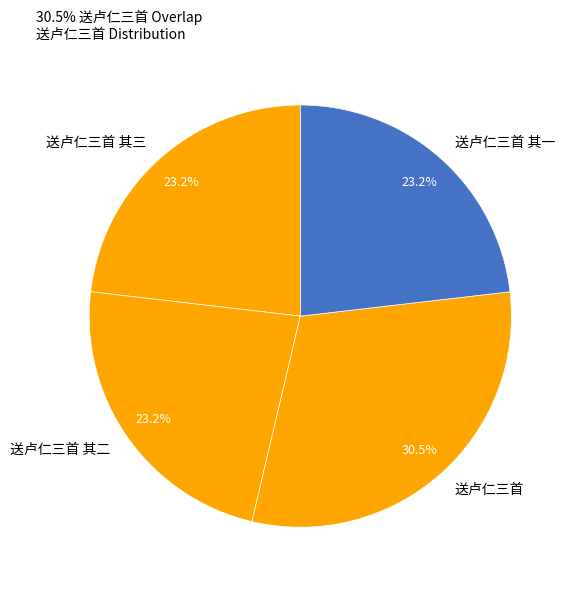

How many segments does this pie chart have?

4